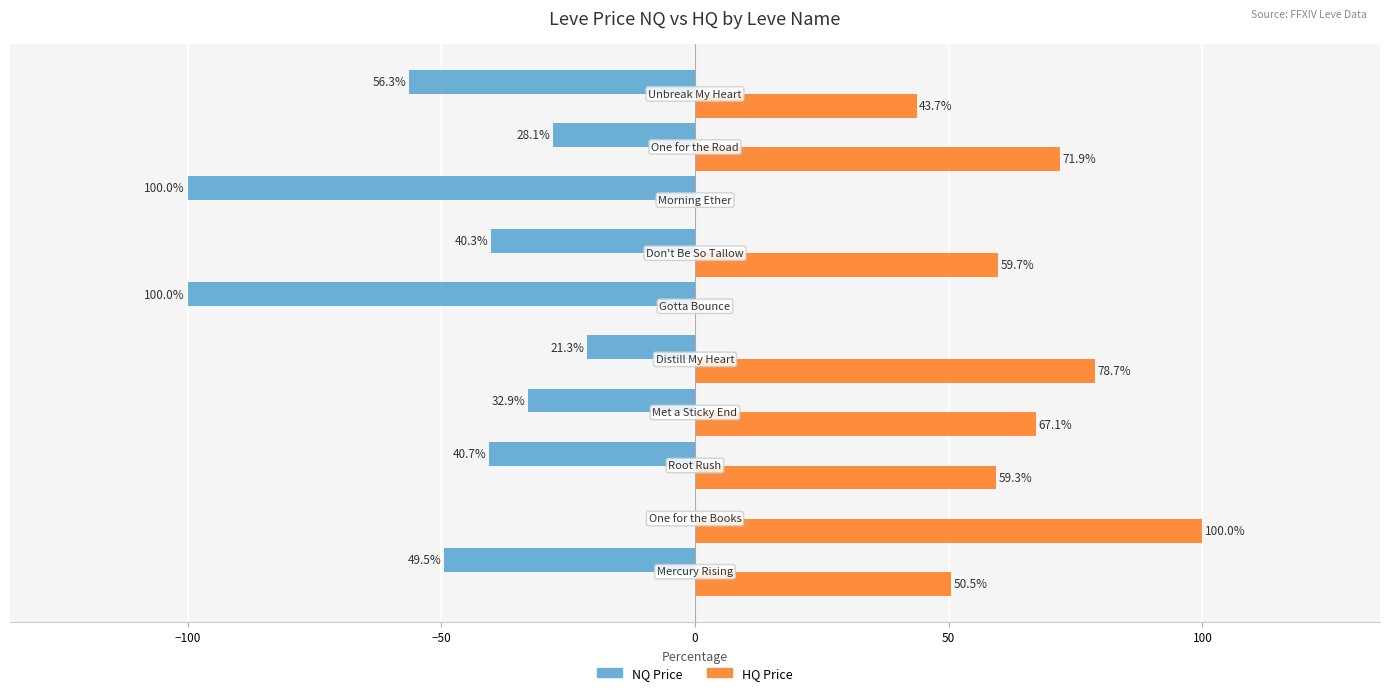

Which series has the largest total across all categories?

HQ Price